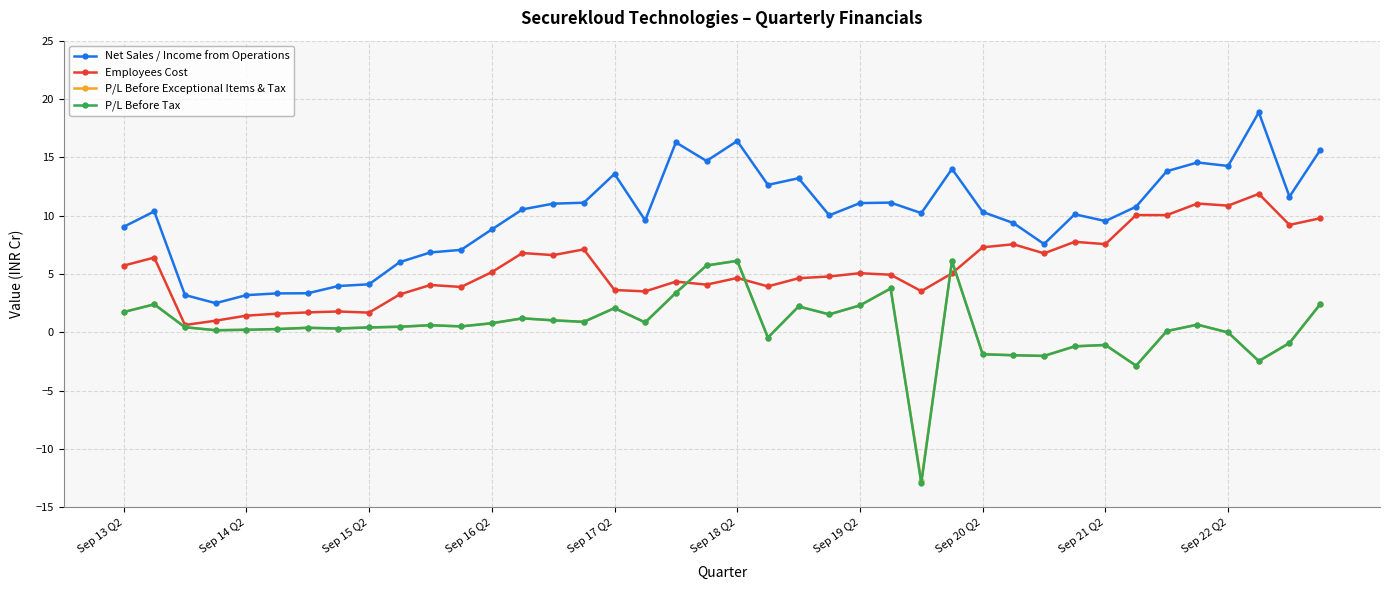

What is the minimum value for Net Sales / Income from Operations?

2.5